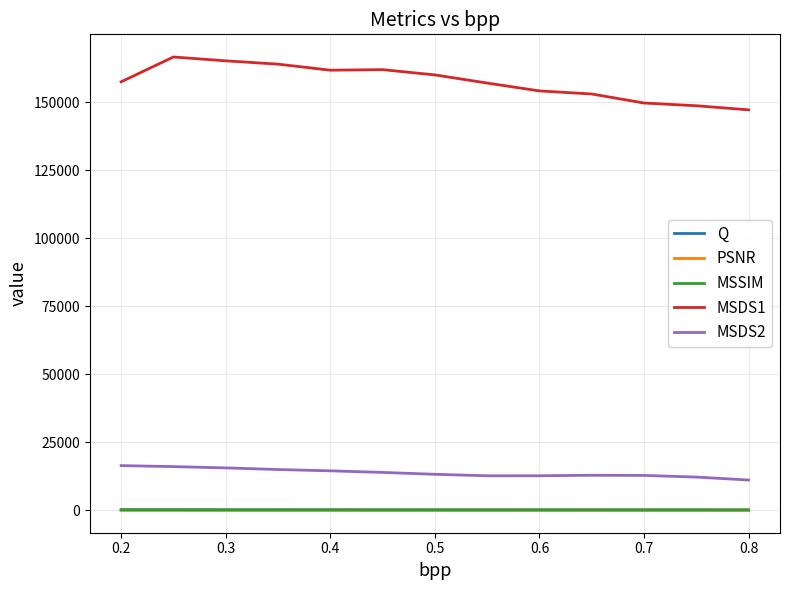

Which series has the widest spread of values?

MSDS1